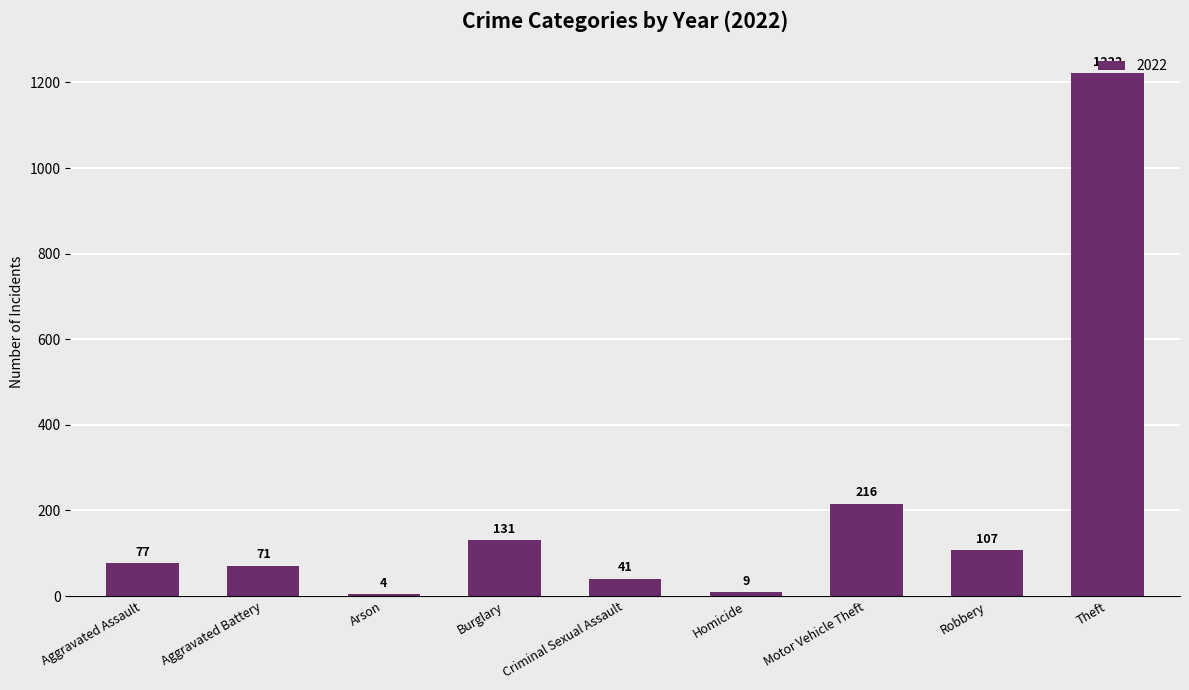

Between Homicide and Aggravated Battery, which is larger?

Aggravated Battery